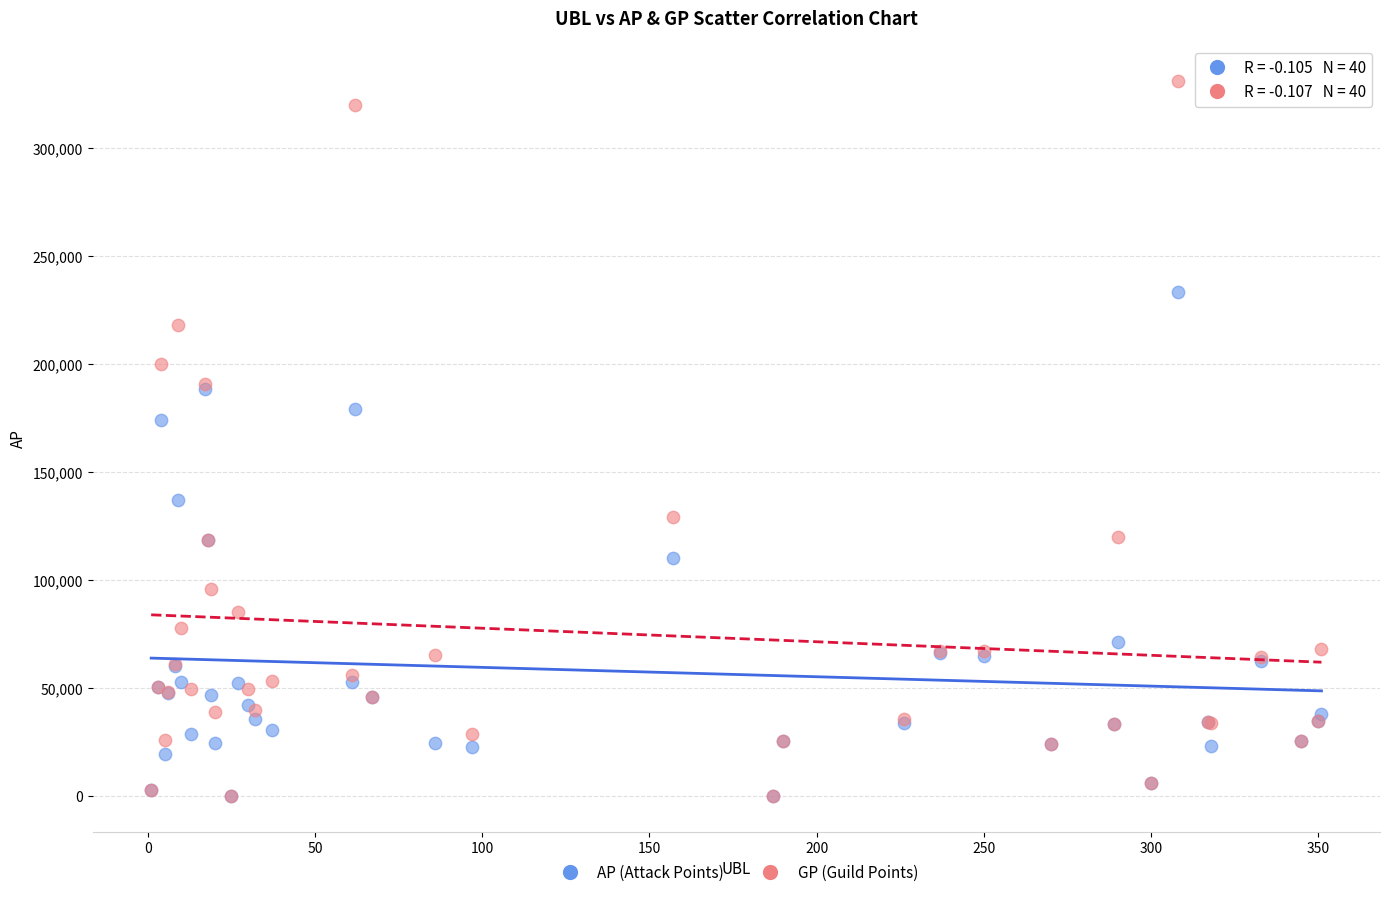

Across all series, what Y value is closest to 165549?

174268